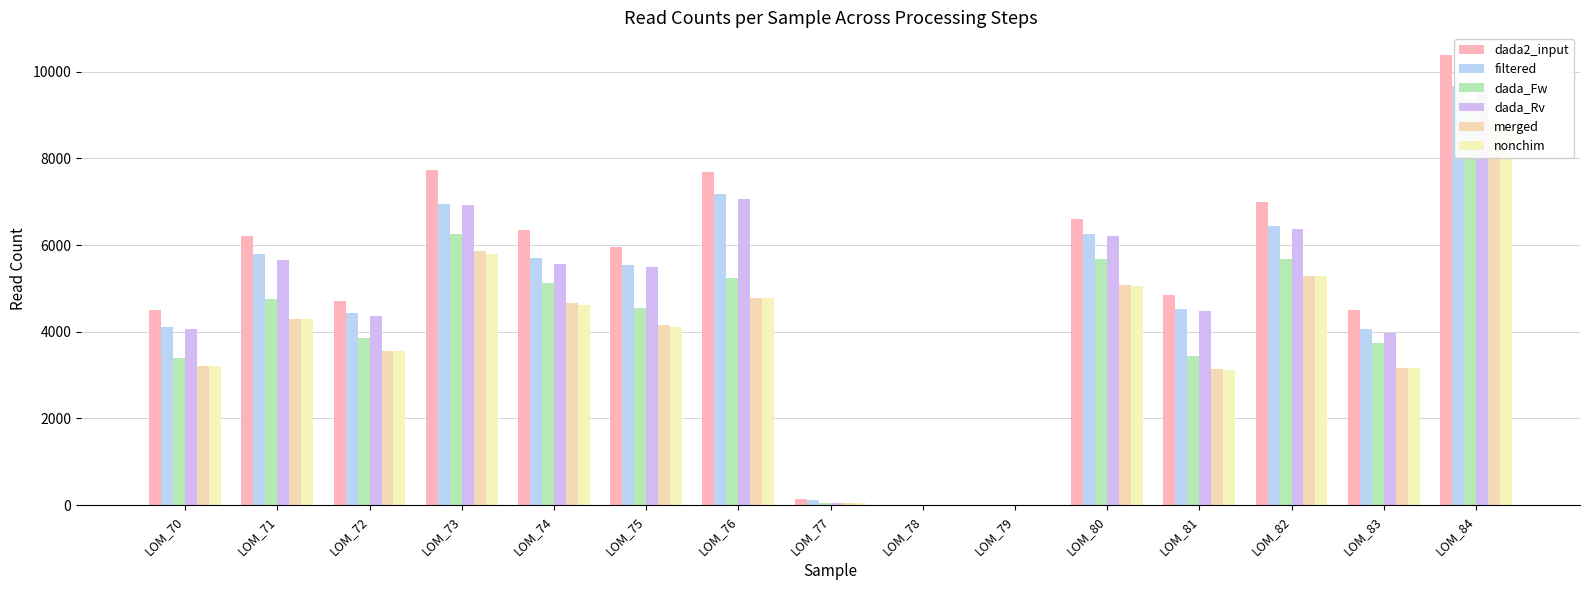

At which label is merged closest to 4426?

LOM_71